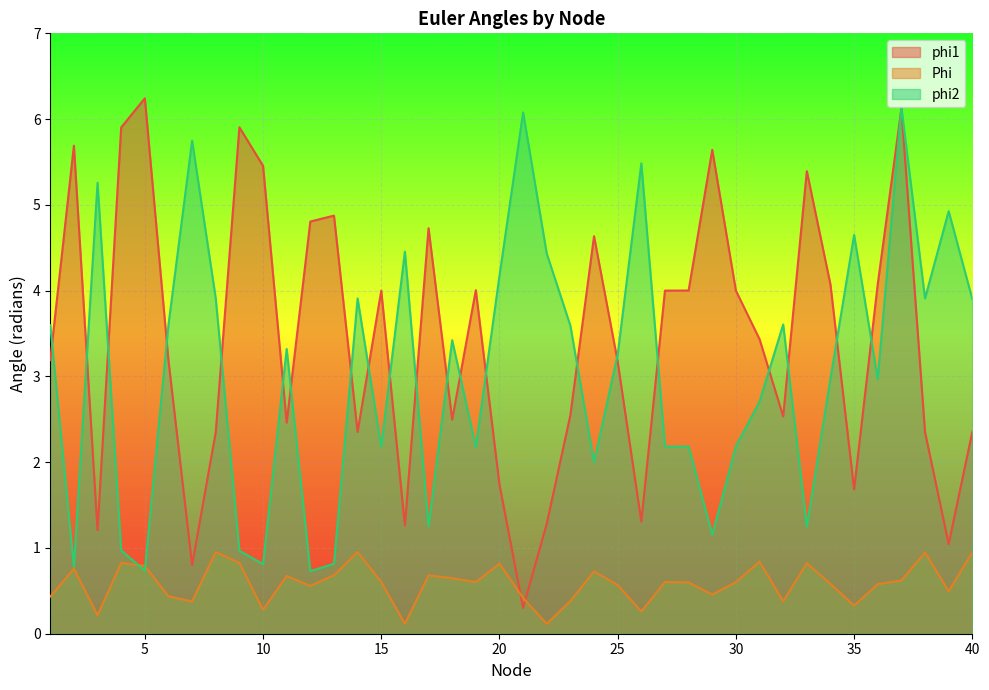

Which series ends up on top after the final intersection of Phi and phi2?

phi2